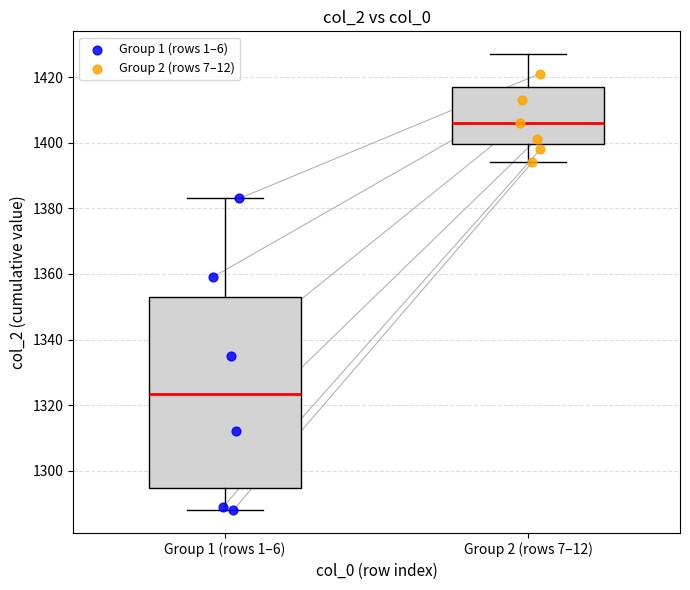

What are all the series names shown in the legend?

Group 1 (rows 1–6), Group 2 (rows 7–12)